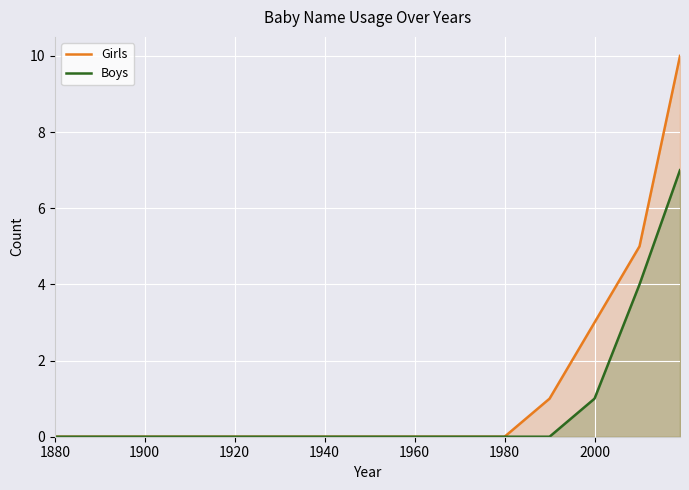

What is the sum of all Girls values?

19